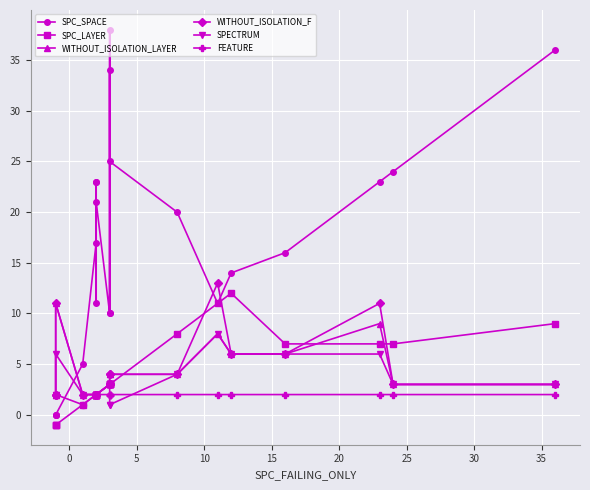

What is the minimum value for FEATURE?

1